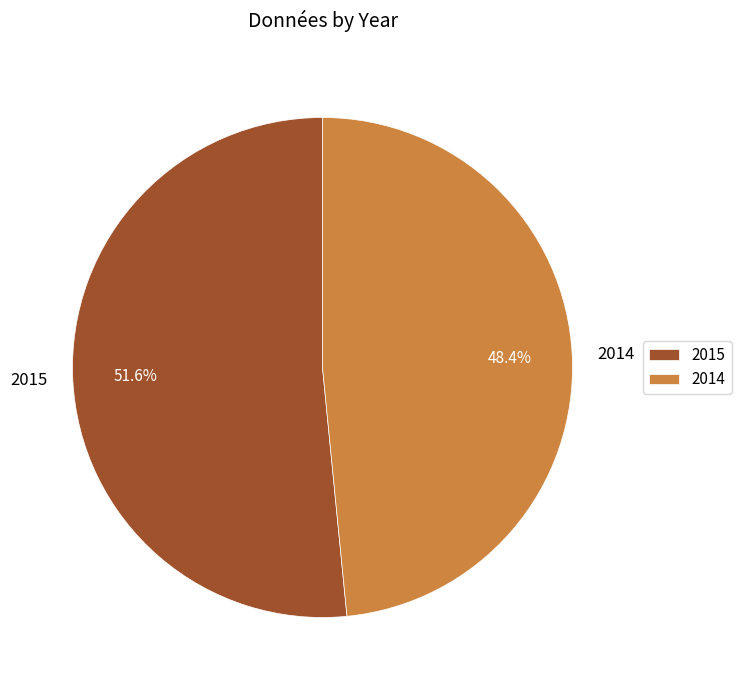

What is the total percentage of 2014 and 2015?

100.0%